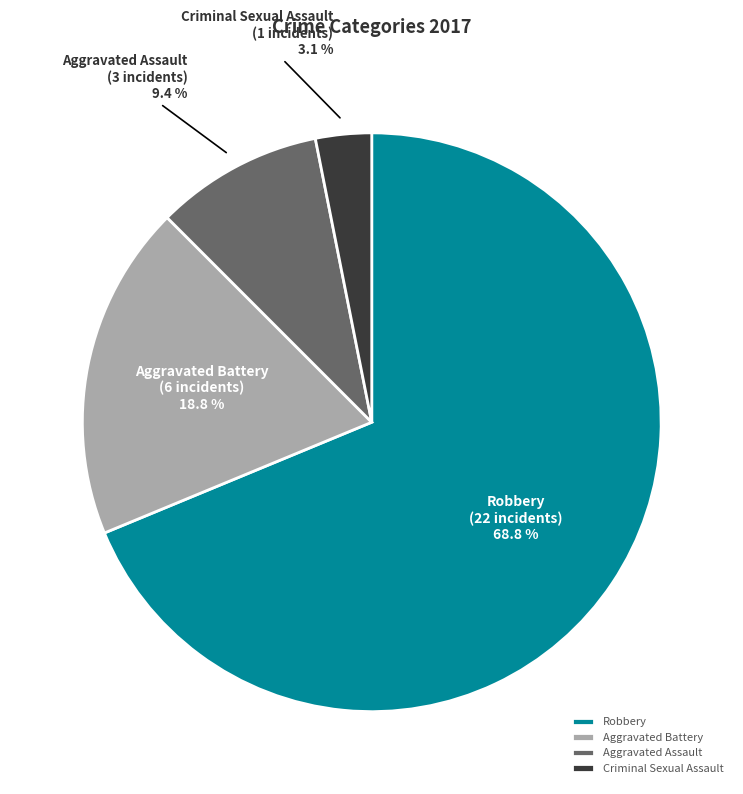

Rank the categories by value from highest to lowest.

Robbery, Aggravated Battery, Aggravated Assault, Criminal Sexual Assault